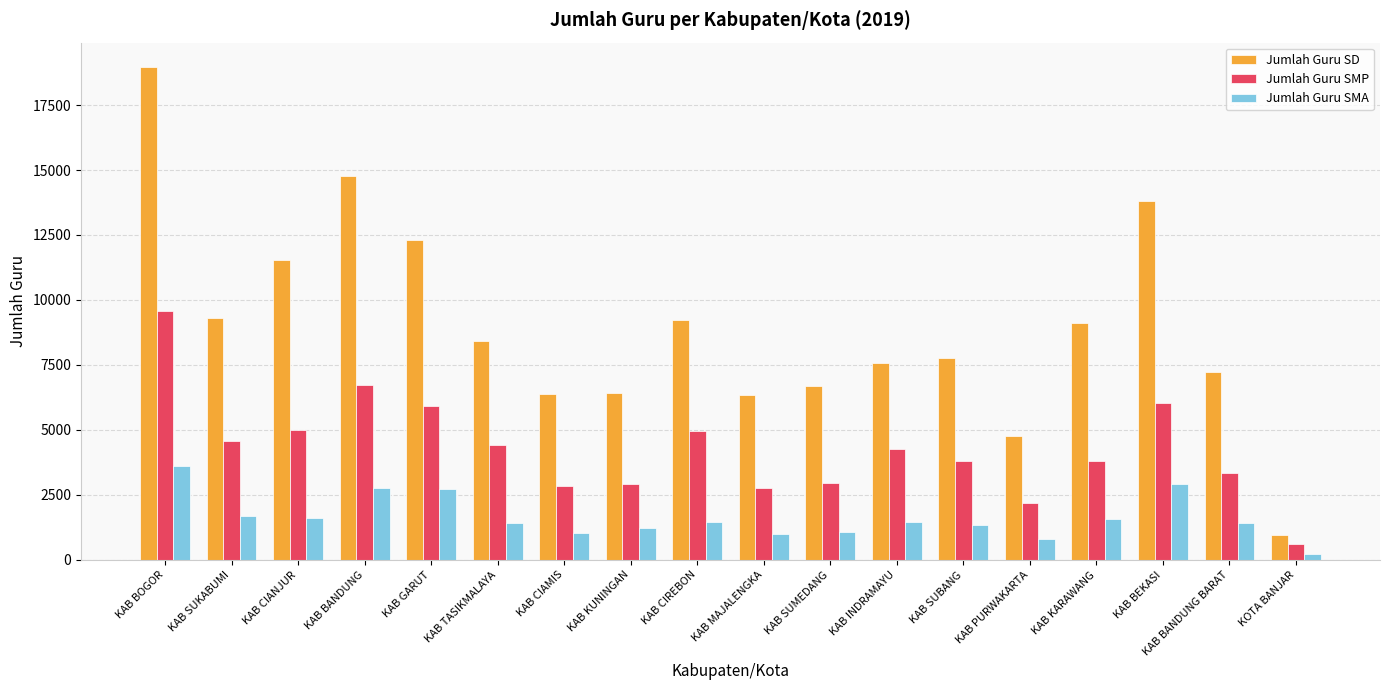

What is the lowest value of the Jumlah Guru SMP series?

608